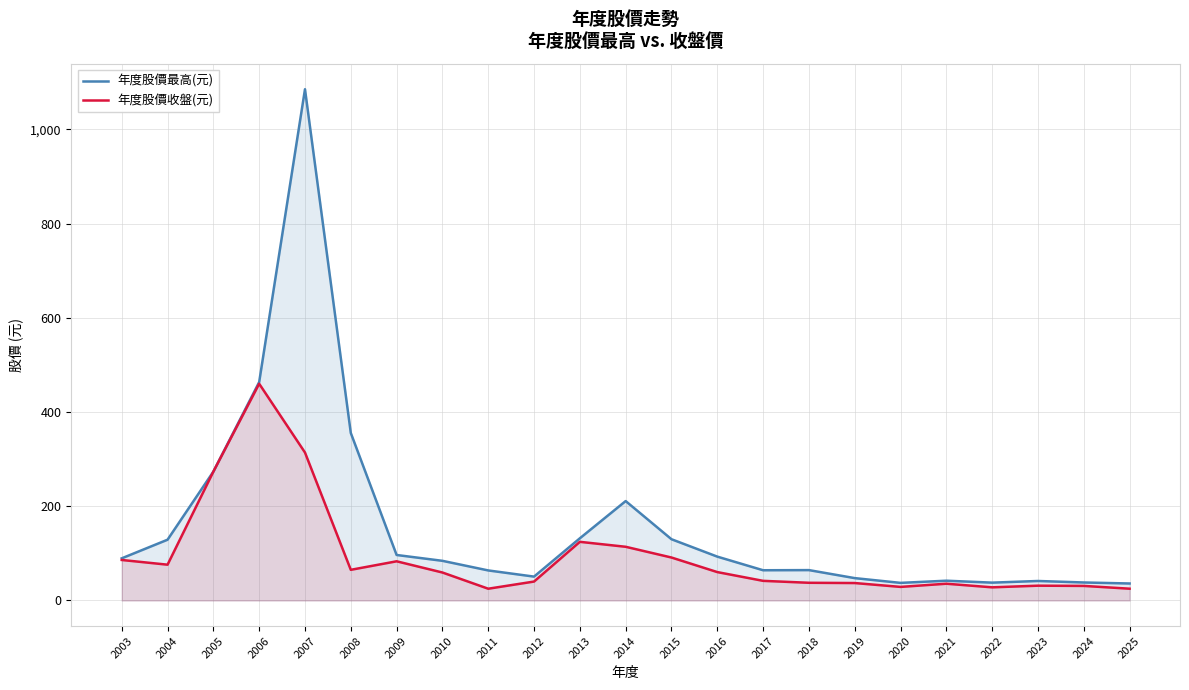

What is the minimum value for 年度股價最高(元)?

36.1